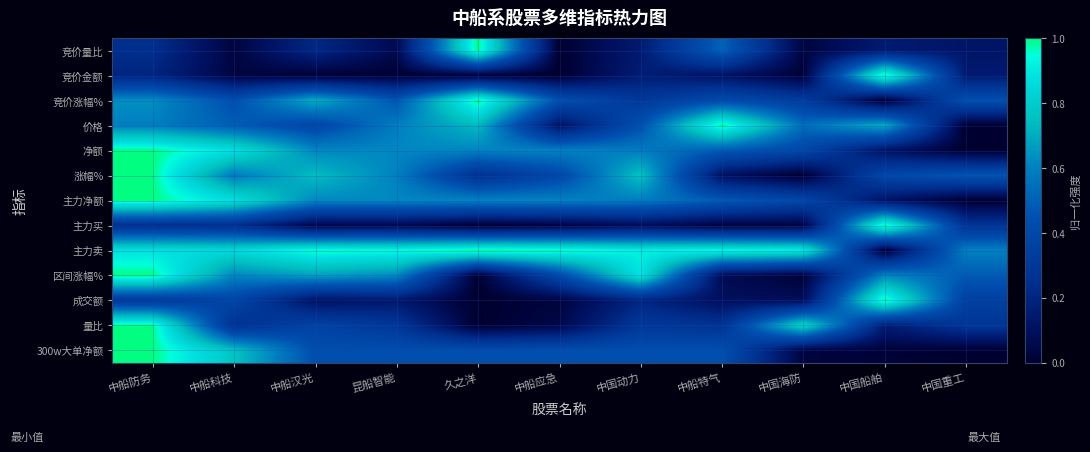

Reading left to right, list all the values displayed in this chart.

竞价量比: 中船防务=0.2	中船科技=0.0	中船汉光=0.2	昆船智能=0.1	久之洋=1.0	中船应急=0.0	中国动力=0.2	中船特气=0.5	中国海防=0.0	中国船舶=0.2	中国重工=0.1
竞价金额: 中船防务=0.2	中船科技=0.0	中船汉光=0.0	昆船智能=0.0	久之洋=0.0	中船应急=0.0	中国动力=0.2	中船特气=0.1	中国海防=0.0	中国船舶=1.0	中国重工=0.1
竞价涨幅%: 中船防务=0.6	中船科技=0.4	中船汉光=0.7	昆船智能=0.5	久之洋=1.0	中船应急=0.4	中国动力=0.3	中船特气=0.4	中国海防=0.3	中国船舶=0.0	中国重工=0.4
价格: 中船防务=0.6	中船科技=0.5	中船汉光=0.4	昆船智能=0.6	久之洋=0.7	中船应急=0.1	中国动力=0.4	中船特气=1.0	中国海防=0.5	中国船舶=0.7	中国重工=0.0
净额: 中船防务=1.0	中船科技=0.9	中船汉光=0.6	昆船智能=0.6	久之洋=0.6	中船应急=0.6	中国动力=0.6	中船特气=0.5	中国海防=0.4	中国船舶=0.1	中国重工=0.0
涨幅%: 中船防务=1.0	中船科技=0.6	中船汉光=0.7	昆船智能=0.6	久之洋=0.3	中船应急=0.4	中国动力=0.8	中船特气=0.1	中国海防=0.0	中国船舶=0.4	中国重工=0.5
主力净额: 中船防务=1.0	中船科技=0.9	中船汉光=0.6	昆船智能=0.6	久之洋=0.6	中船应急=0.6	中国动力=0.6	中船特气=0.5	中国海防=0.4	中国船舶=0.1	中国重工=0.0
主力买: 中船防务=0.2	中船科技=0.2	中船汉光=0.0	昆船智能=0.1	久之洋=0.0	中船应急=0.0	中国动力=0.1	中船特气=0.0	中国海防=0.0	中国船舶=1.0	中国重工=0.3
主力卖: 中船防务=0.9	中船科技=0.9	中船汉光=1.0	昆船智能=1.0	久之洋=1.0	中船应急=1.0	中国动力=0.9	中船特气=0.9	中国海防=0.9	中国船舶=0.0	中国重工=0.6
区间涨幅%: 中船防务=1.0	中船科技=0.6	中船汉光=0.7	昆船智能=0.6	久之洋=0.0	中船应急=0.4	中国动力=0.9	中船特气=0.1	中国海防=0.0	中国船舶=0.6	中国重工=0.5
成交额: 中船防务=0.3	中船科技=0.4	中船汉光=0.1	昆船智能=0.1	久之洋=0.0	中船应急=0.0	中国动力=0.2	中船特气=0.1	中国海防=0.1	中国船舶=1.0	中国重工=0.4
量比: 中船防务=1.0	中船科技=0.3	中船汉光=0.4	昆船智能=0.3	久之洋=0.0	中船应急=0.1	中国动力=0.3	中船特气=0.3	中国海防=0.8	中国船舶=0.2	中国重工=0.3
300w大单净额: 中船防务=1.0	中船科技=0.8	中船汉光=0.4	昆船智能=0.4	久之洋=0.4	中船应急=0.4	中国动力=0.4	中船特气=0.4	中国海防=0.0	中国船舶=0.0	中国重工=0.0